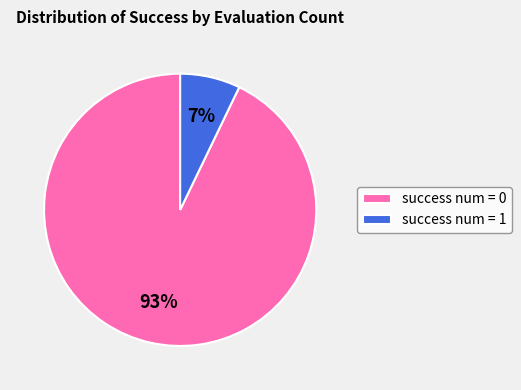

What percentage is the success num = 1 slice, to the nearest percent?

7%